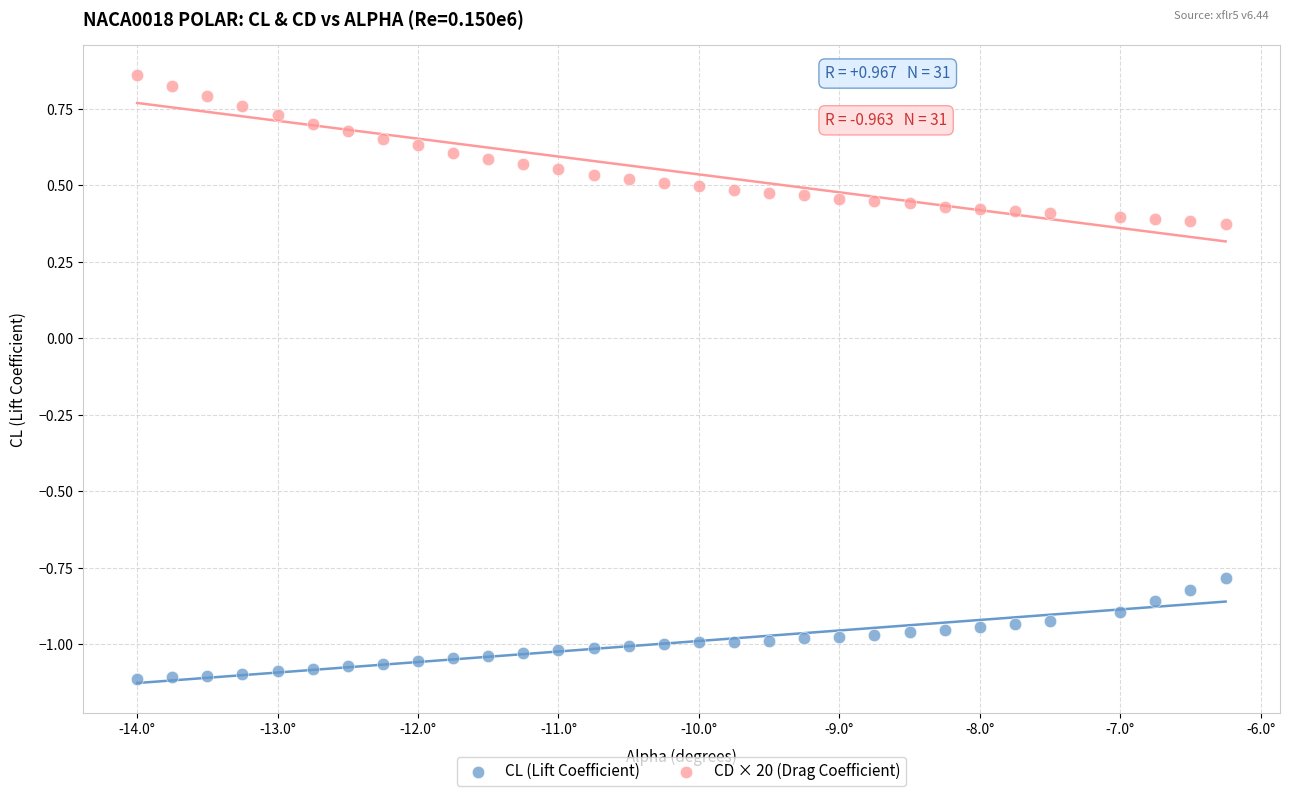

Which series reaches the minimum Y coordinate?

CL (Lift Coefficient)